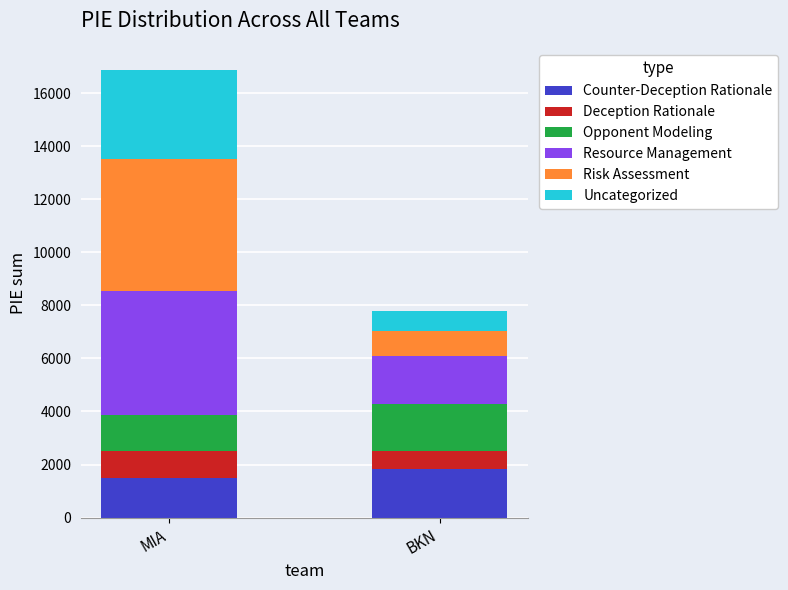

How many categories are shown in the chart?

2